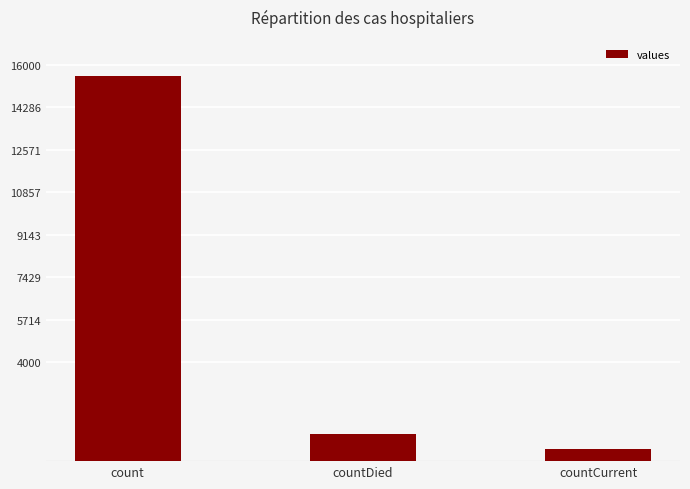

How many series are shown in this chart?

1